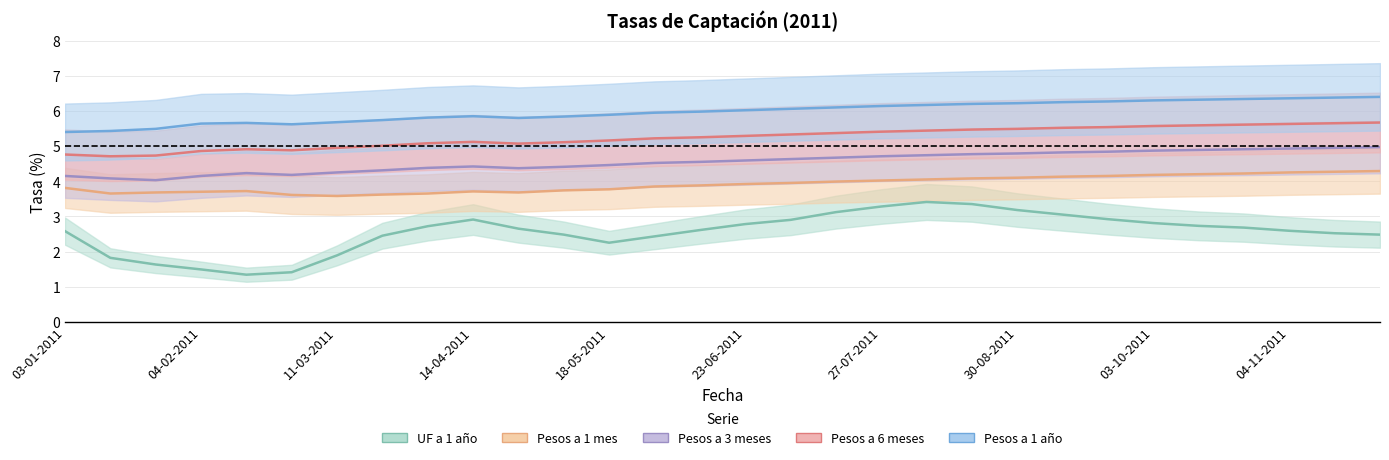

What is the difference between the maximum and minimum values in the Pesos a 1 año series?

1.0